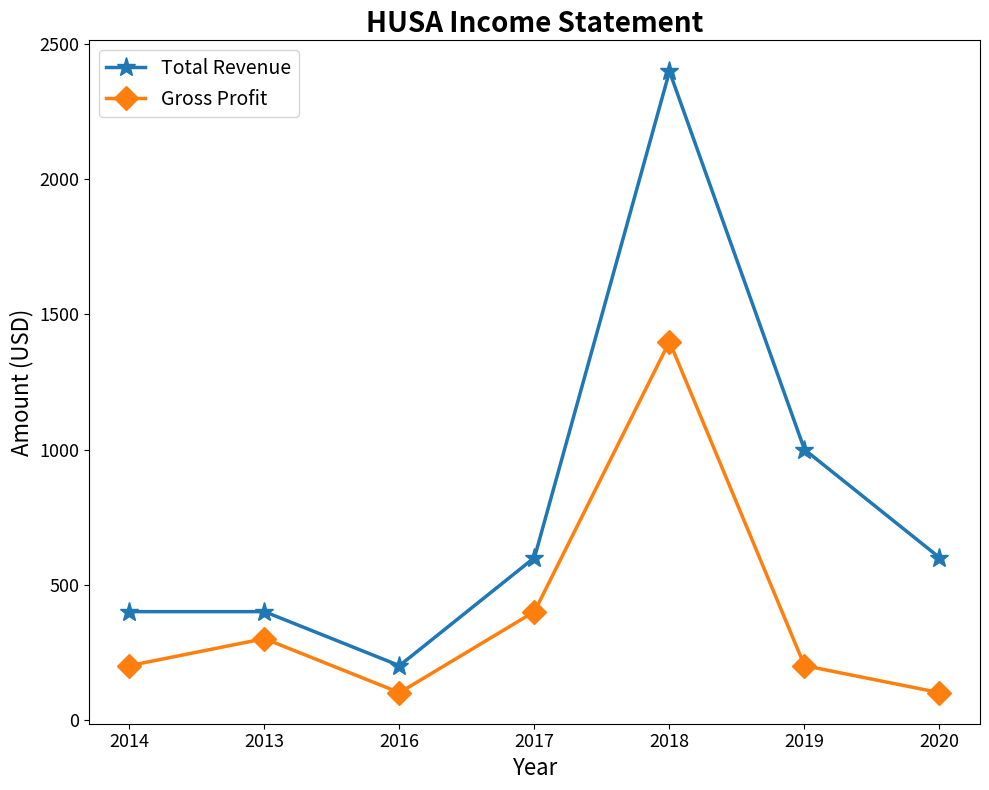

How many lines are shown in the chart?

2